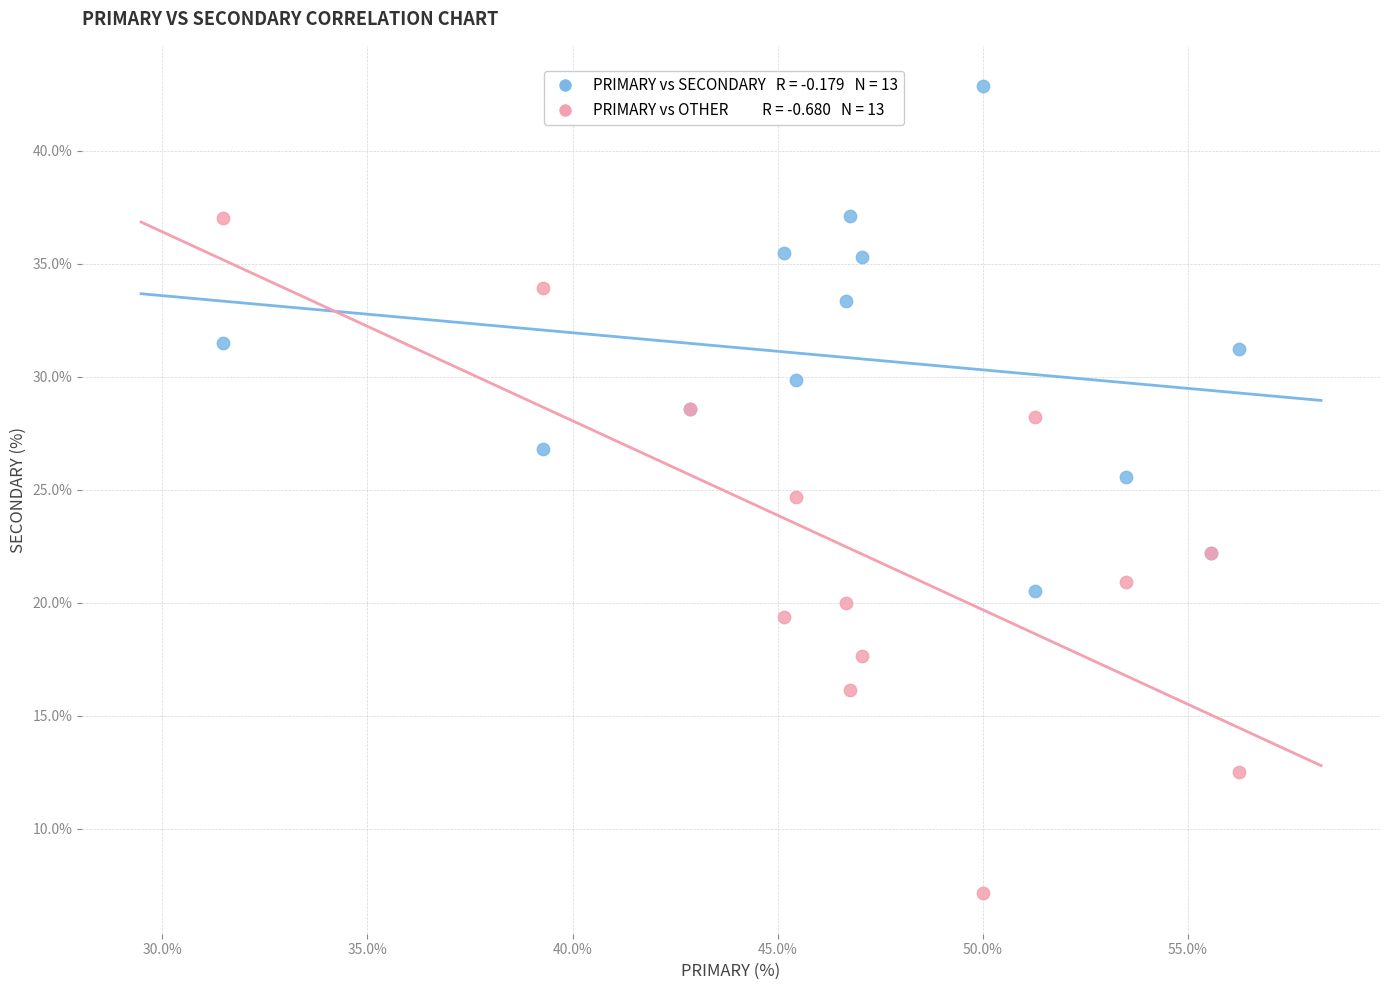

Across all series, what Y value is closest to 24?

24.7